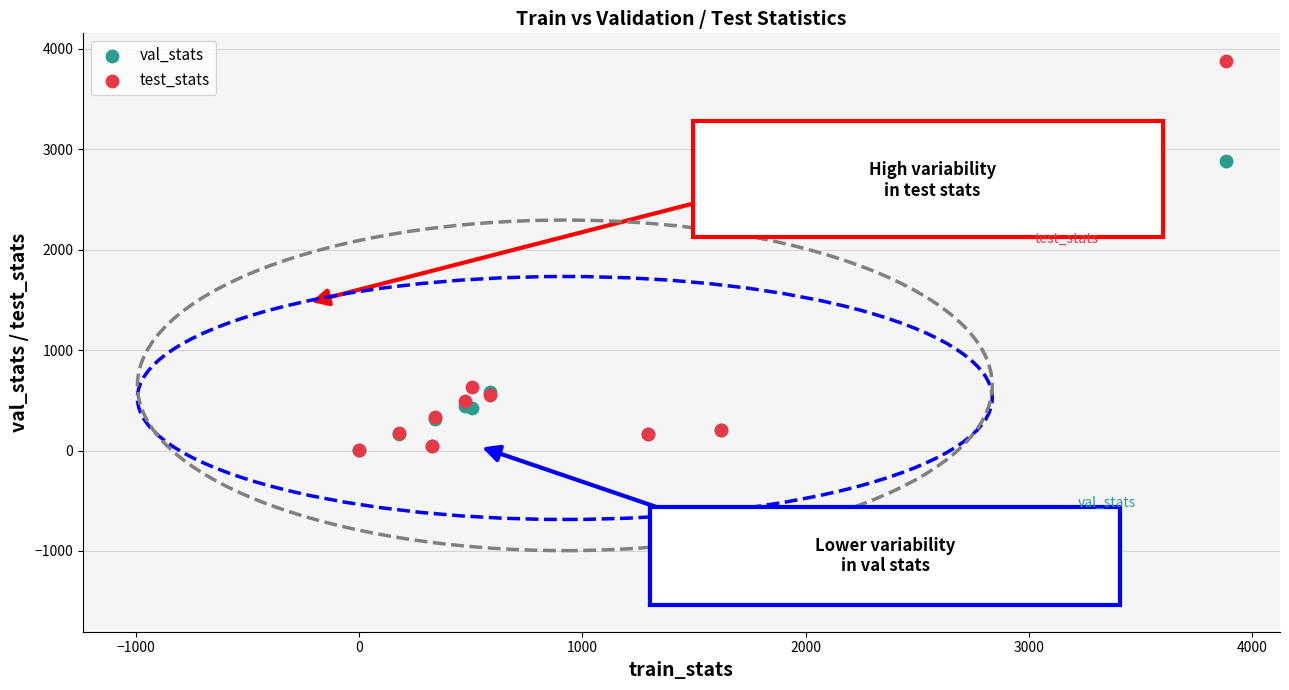

In the test_stats series, what Y value is closest to 1942?

632.5